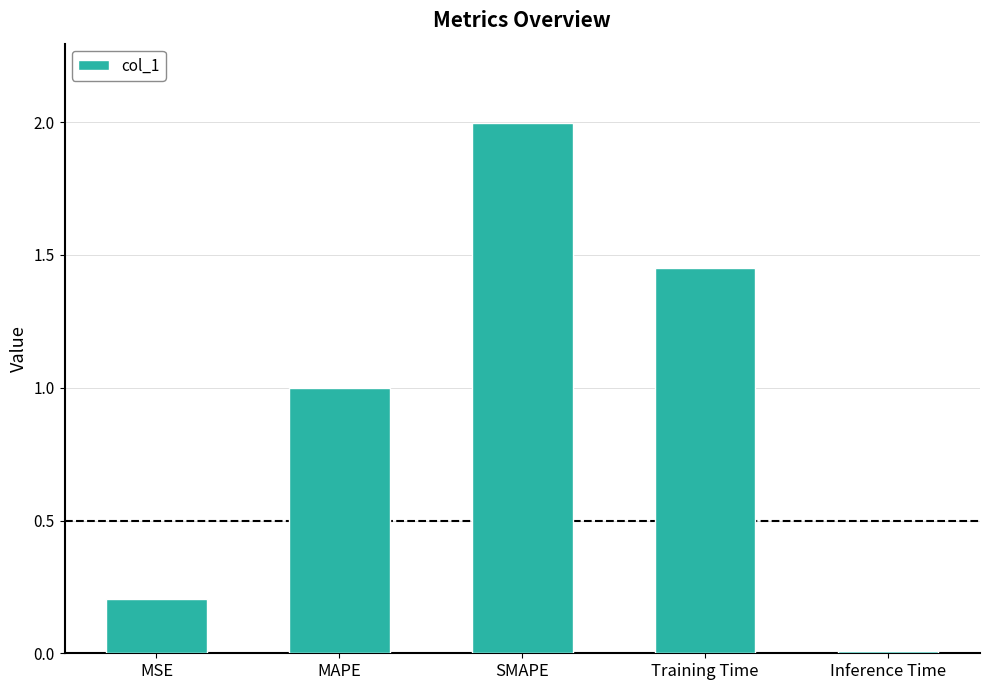

The value at MSE is 0.2. True or false?

True